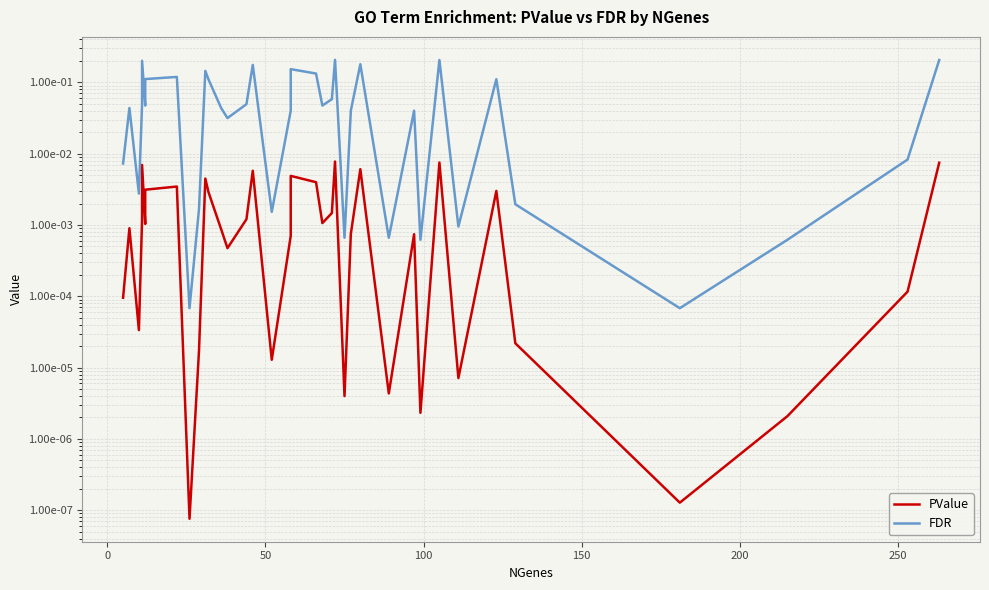

What is the greatest value displayed?

0.2